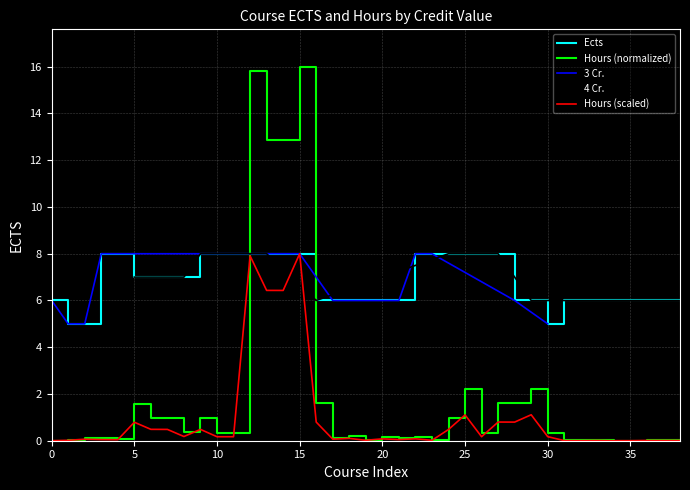

What is the maximum value shown in the chart?

16.0